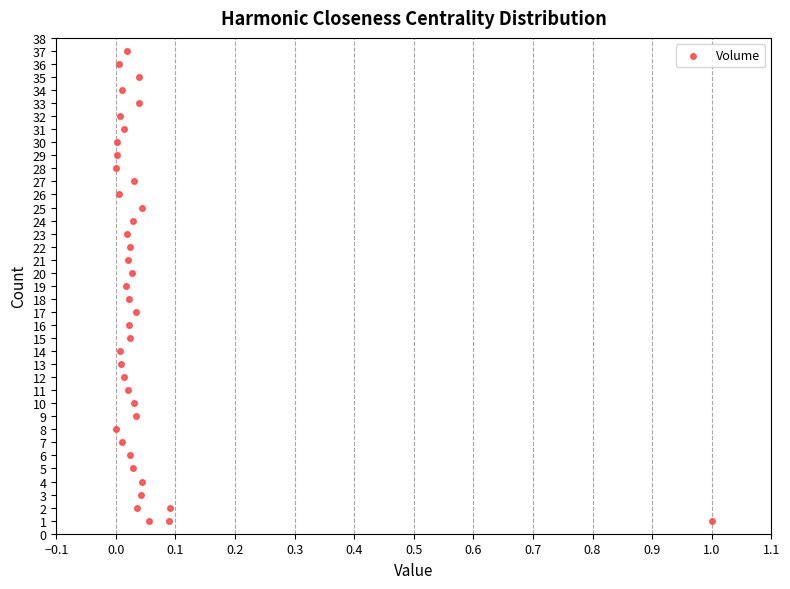

What is the range of Y values (max minus min)?

36